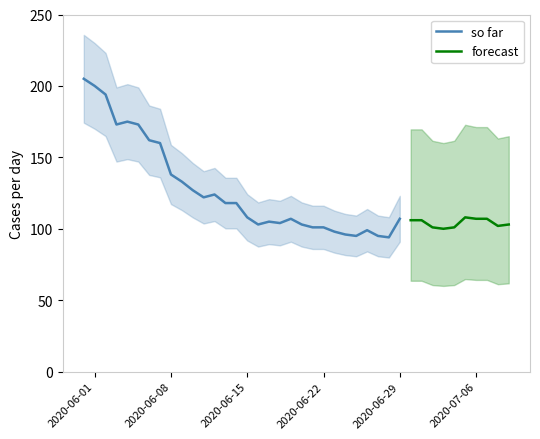

What is the maximum value for so far?

205